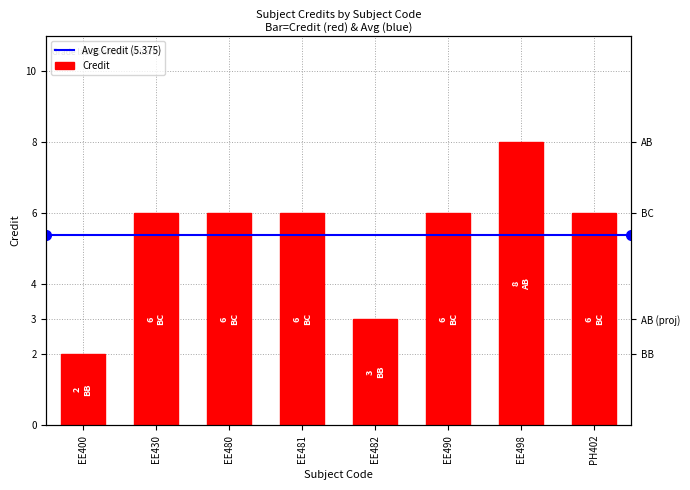

What is the maximum value shown in the chart?

8